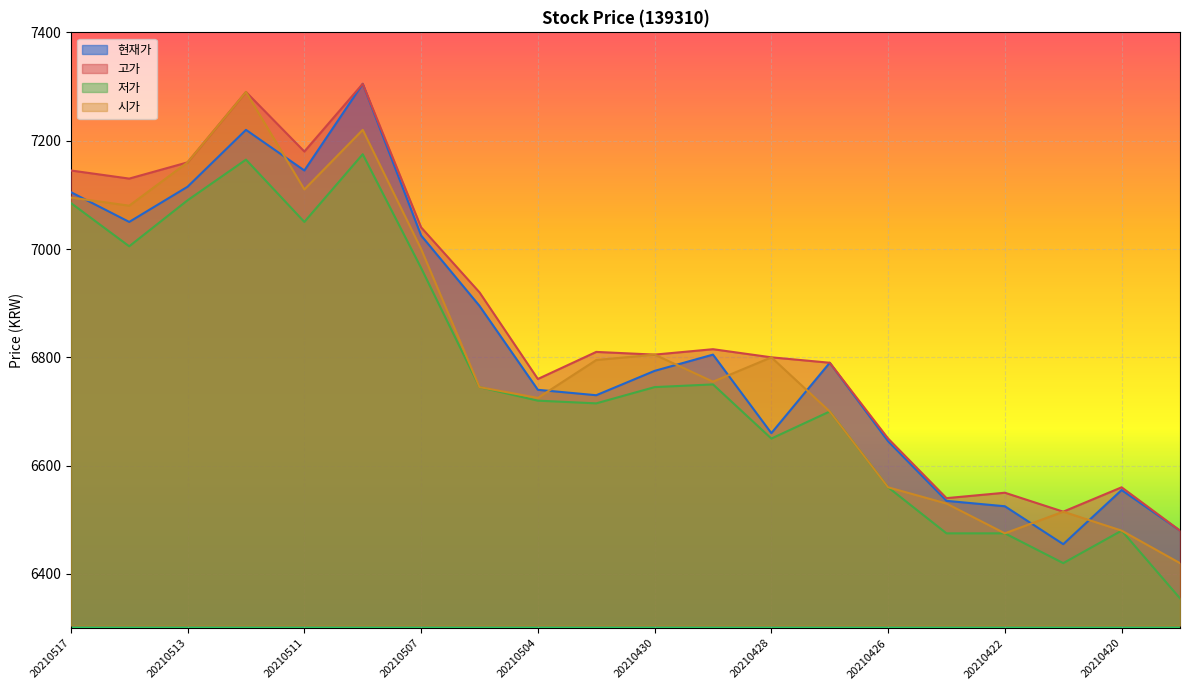

How many data points in 고가 are above 6810?

9